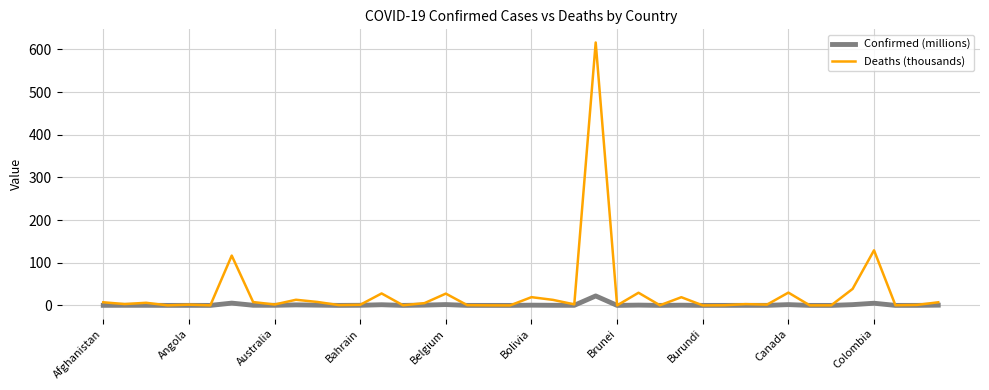

Which series has the largest total across all categories?

Deaths (thousands)